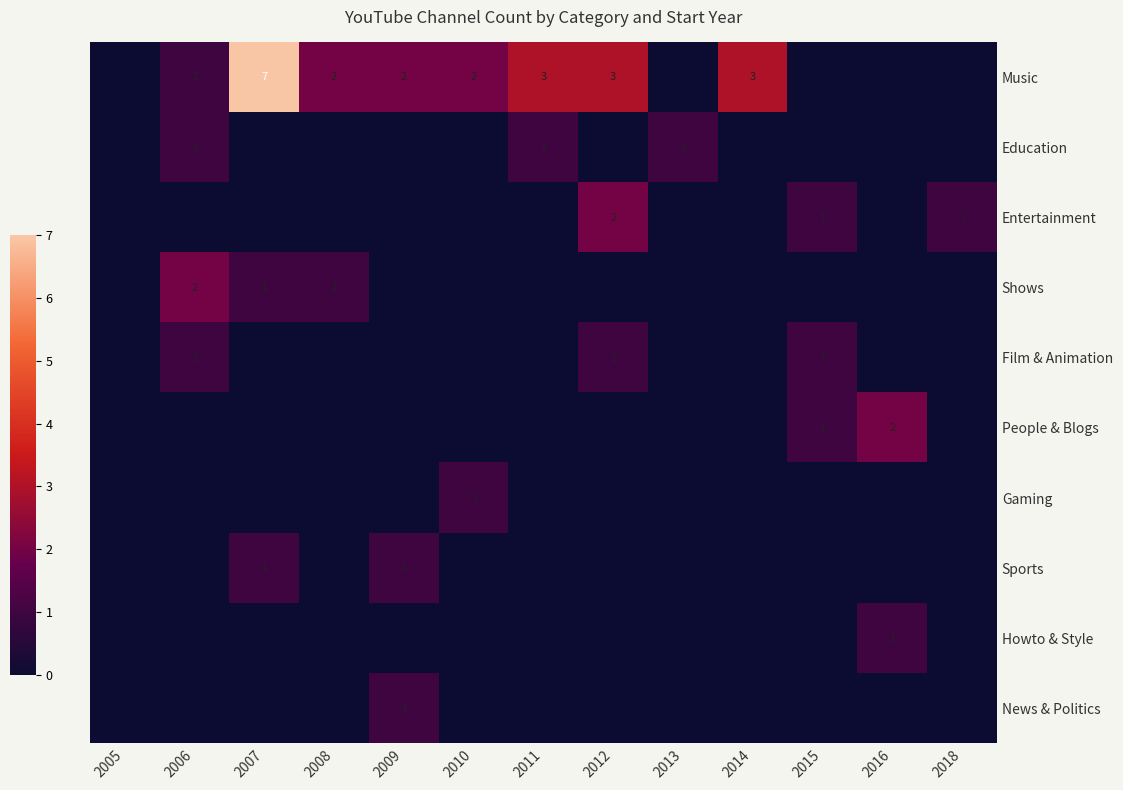

True or false: Music has a value of 10 at 2007.

False